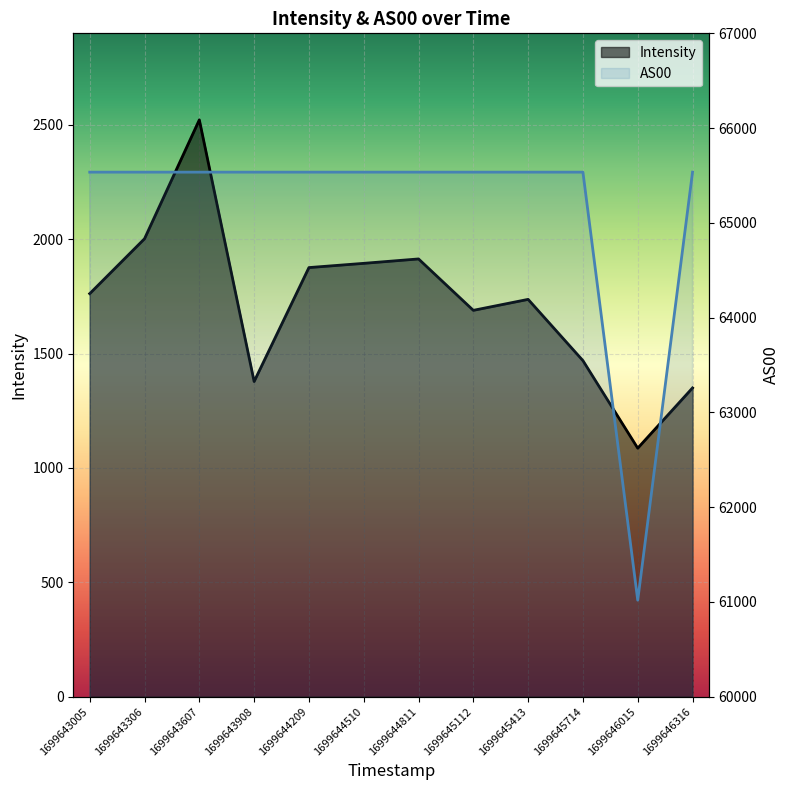

Rank the series by their average value, from lowest to highest.

Intensity, AS00